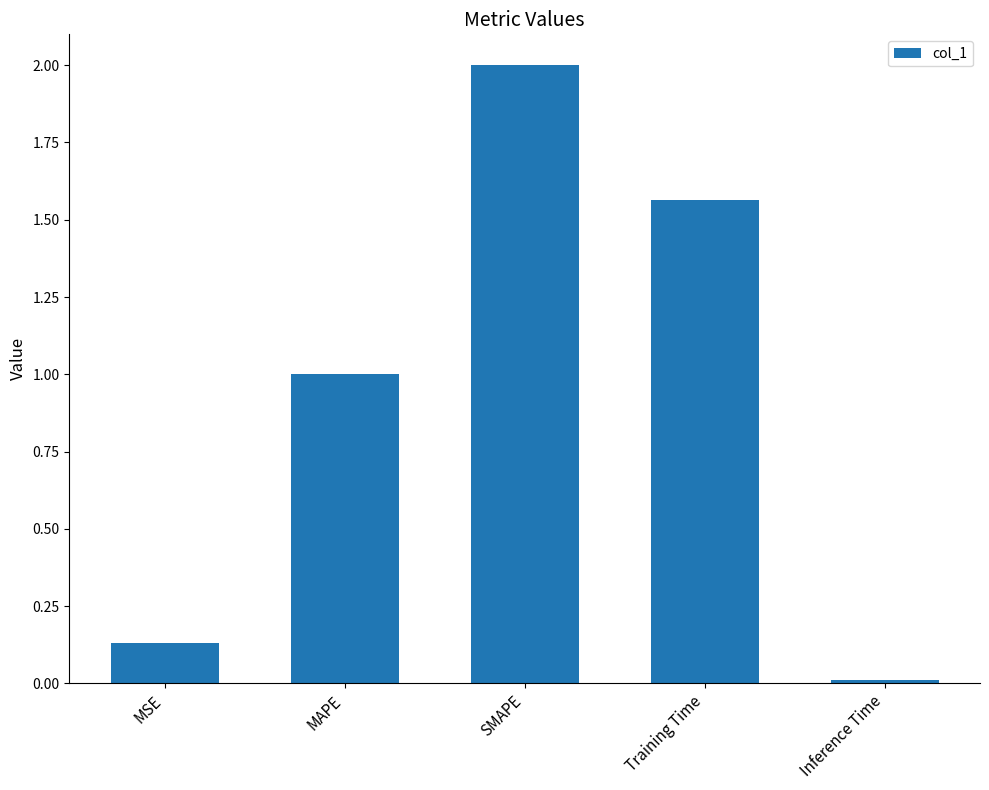

Approximately how many times larger is the value at Training Time compared to SMAPE?

0.8